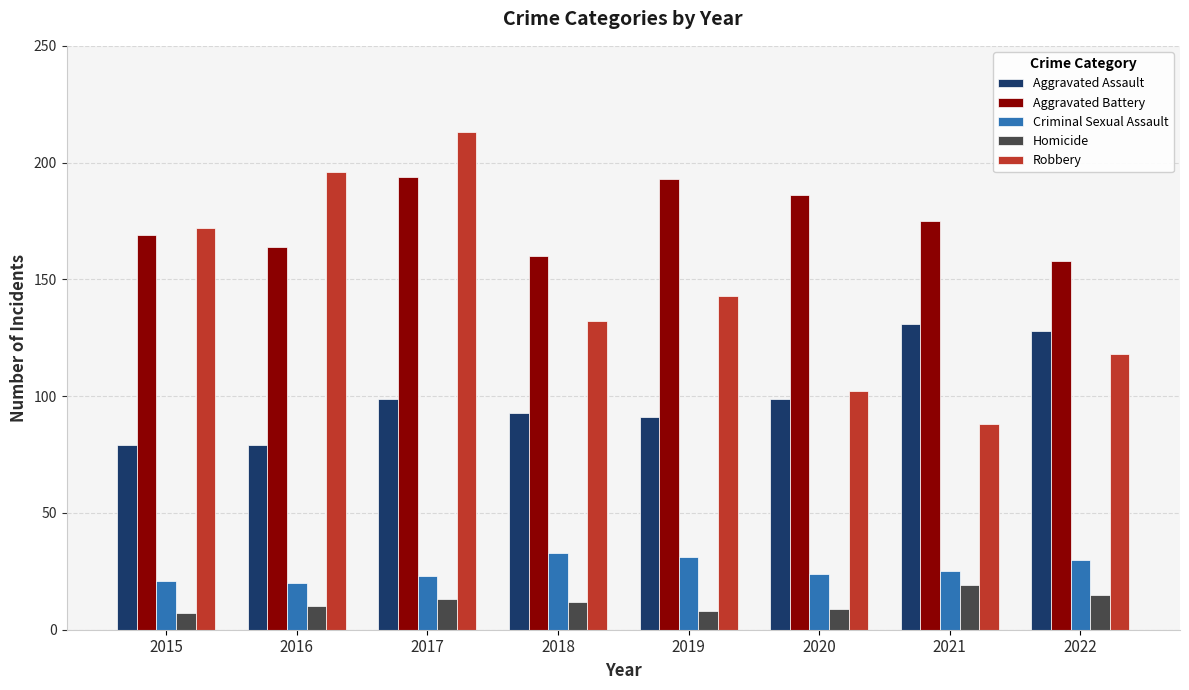

How many groups of bars are there?

8